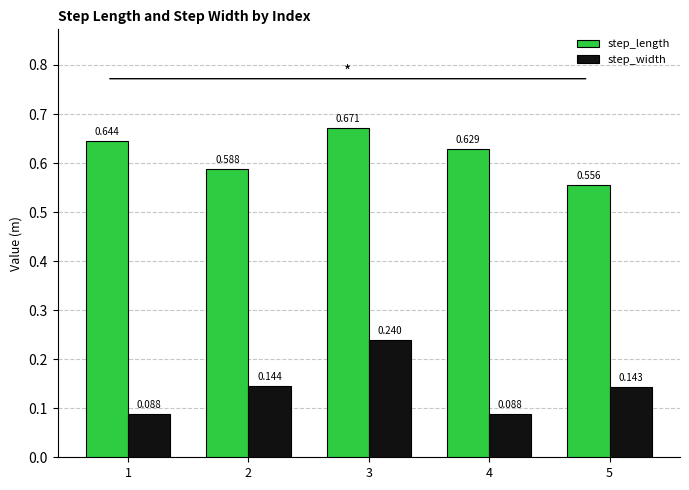

List the series in order of their peak value, lowest first.

step_width, step_length